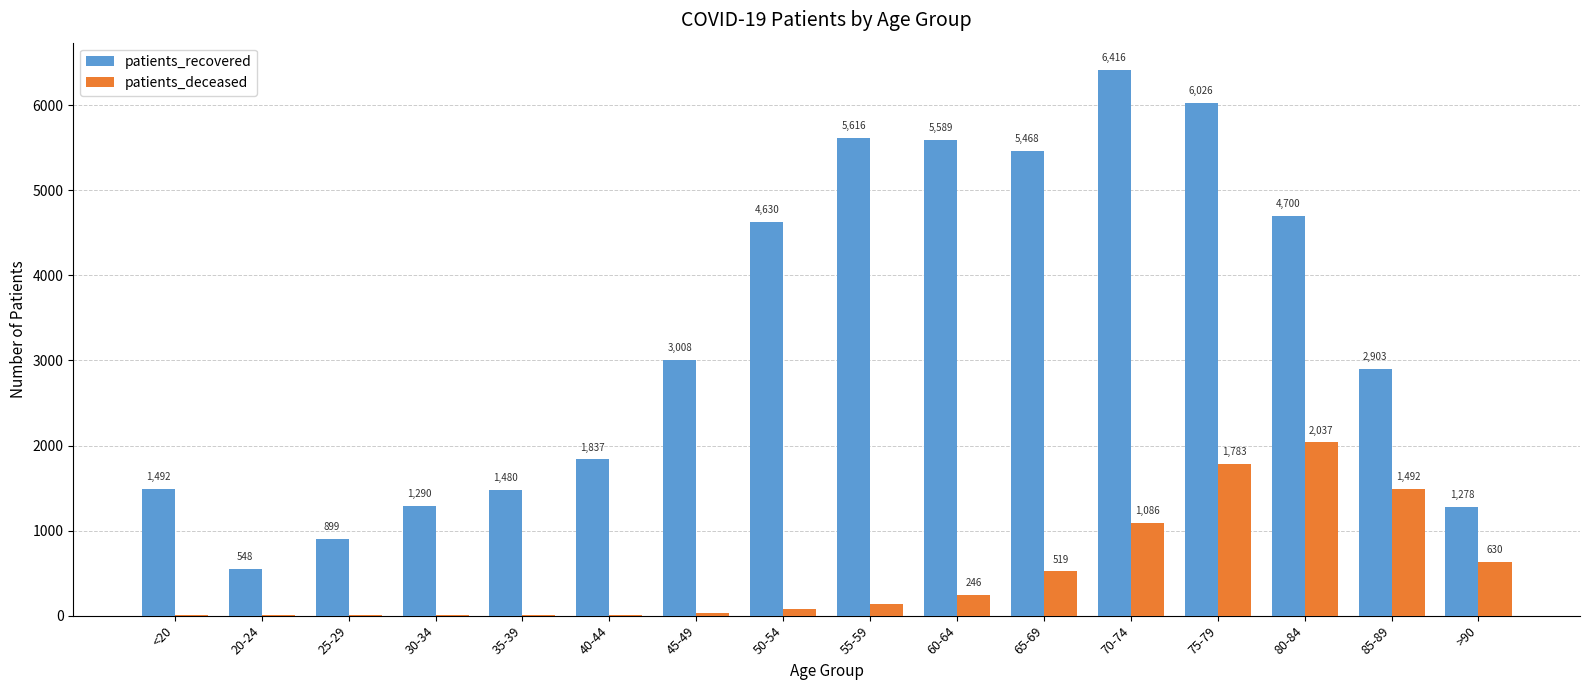

Between 20-24 and 40-44, which series saw the biggest shift?

patients_recovered